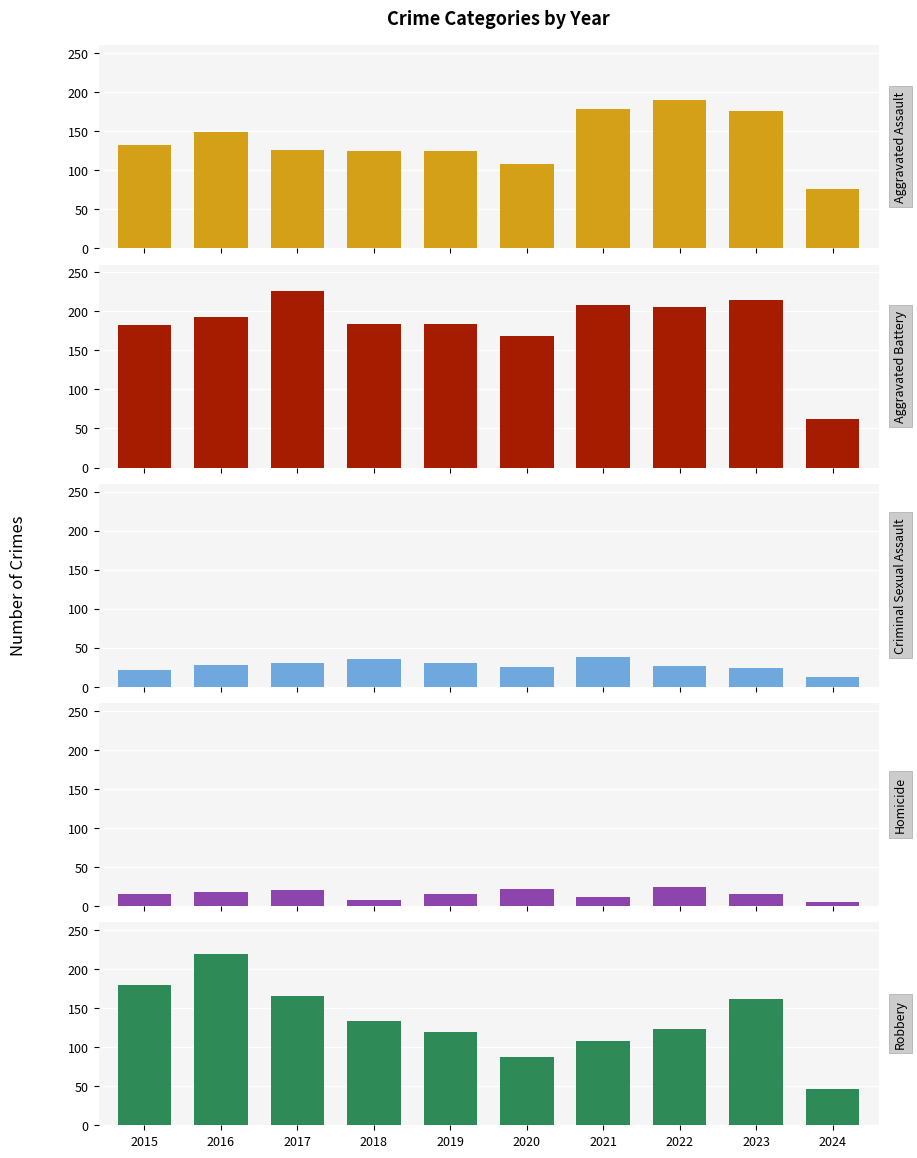

What is the sum of all Aggravated Assault values?

1384